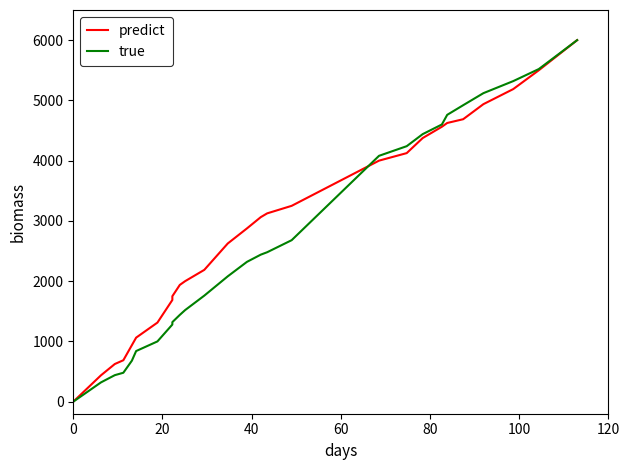

Which series has the largest total across all categories?

predict